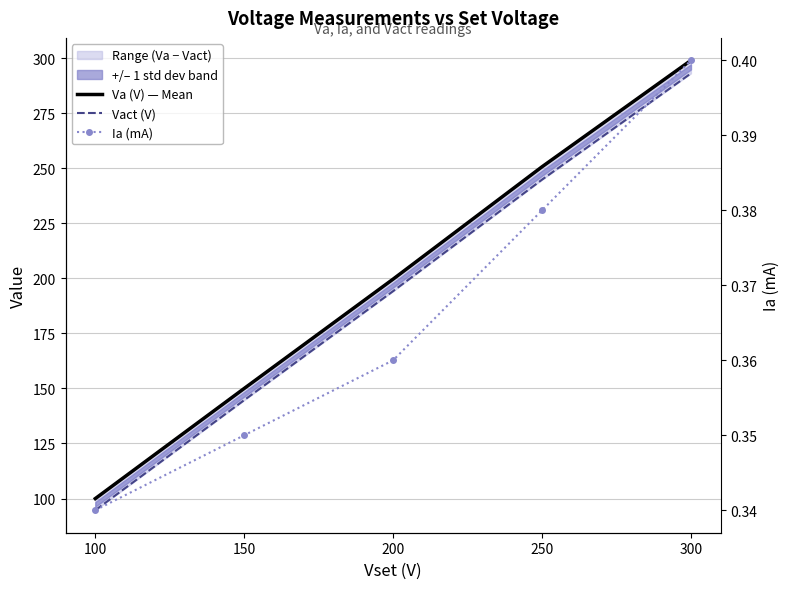

Reading left to right, list all the values displayed in this chart.

Va (V) — Mean: 100.0	150.0	199.7	250.8	299.1
Vact (V): 94.7	144.7	194.2	244.9	293.2
Ia (mA): 0.3	0.3	0.4	0.4	0.4